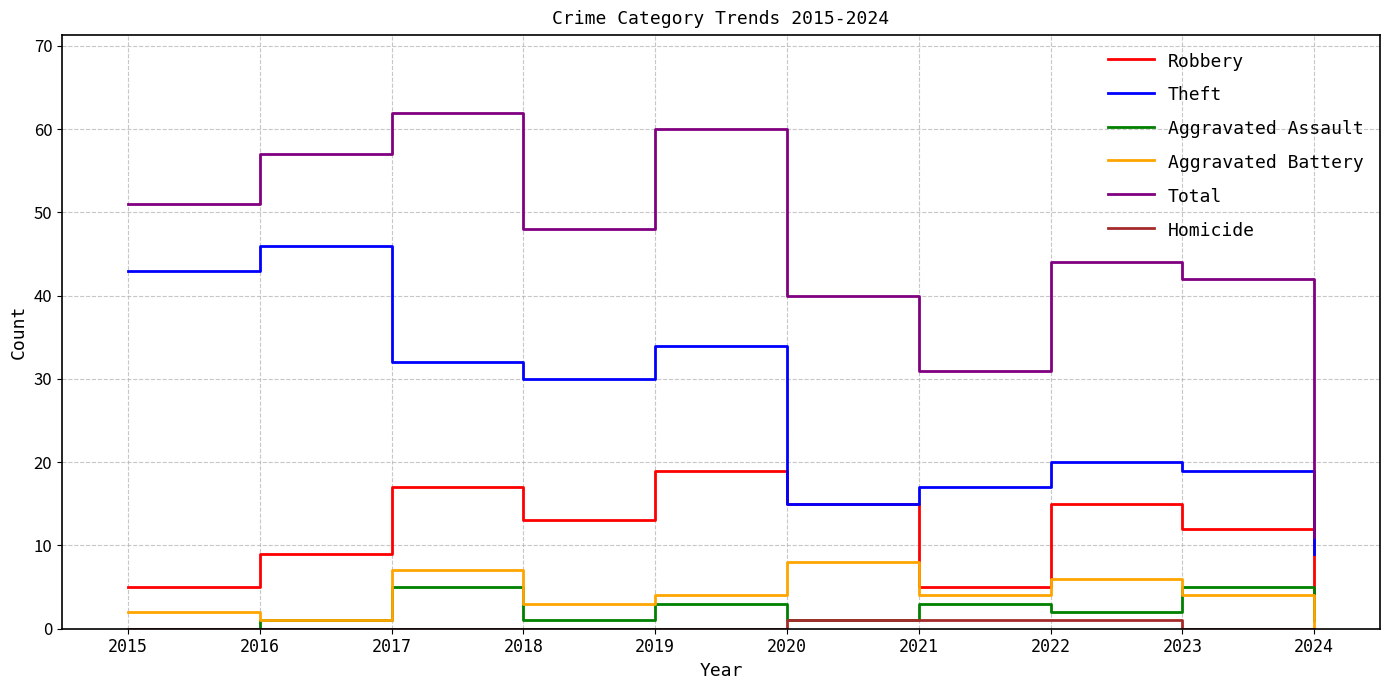

At 2017, list the series in order from largest to smallest.

Total, Theft, Robbery, Aggravated Battery, Aggravated Assault, Homicide